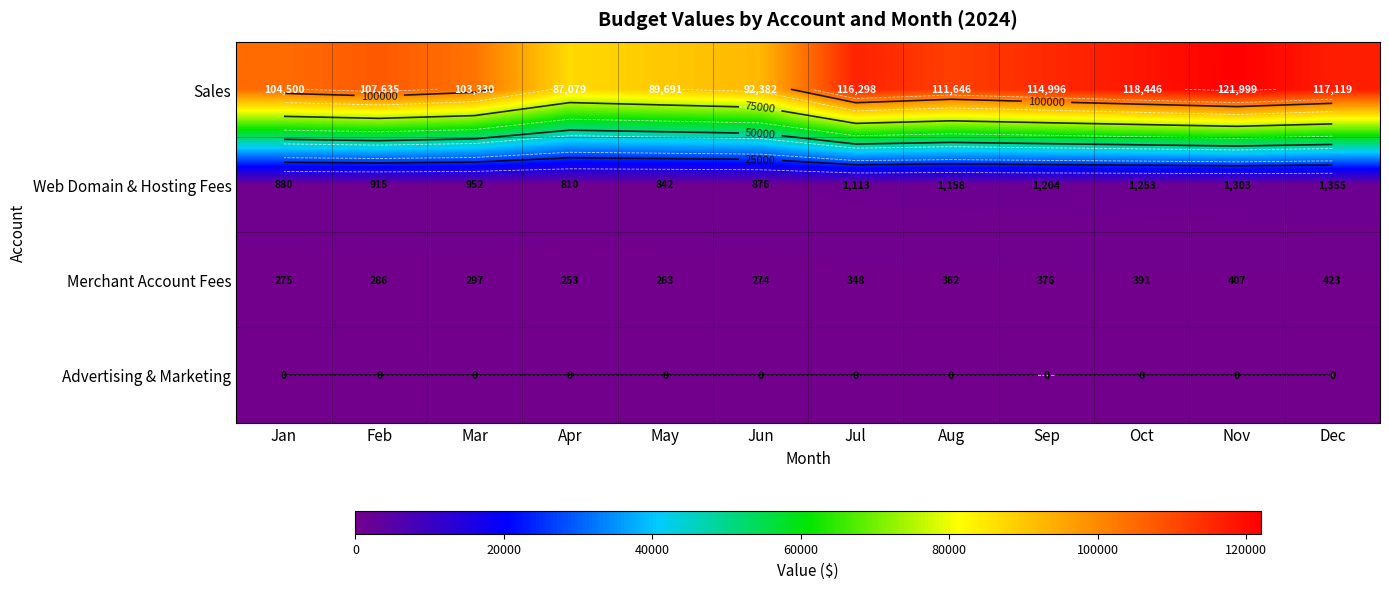

How many series are shown in this chart?

4